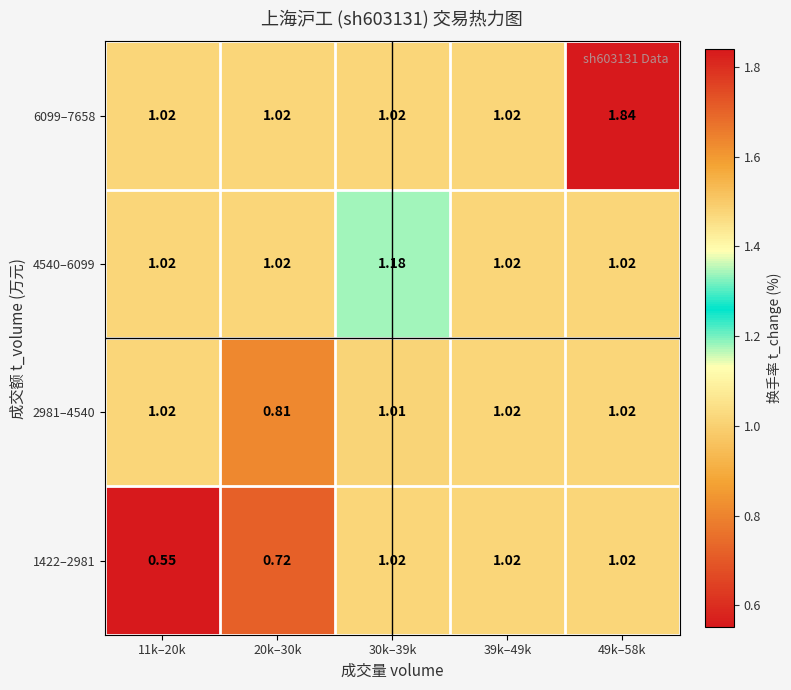

Count the number of data series in this chart.

4